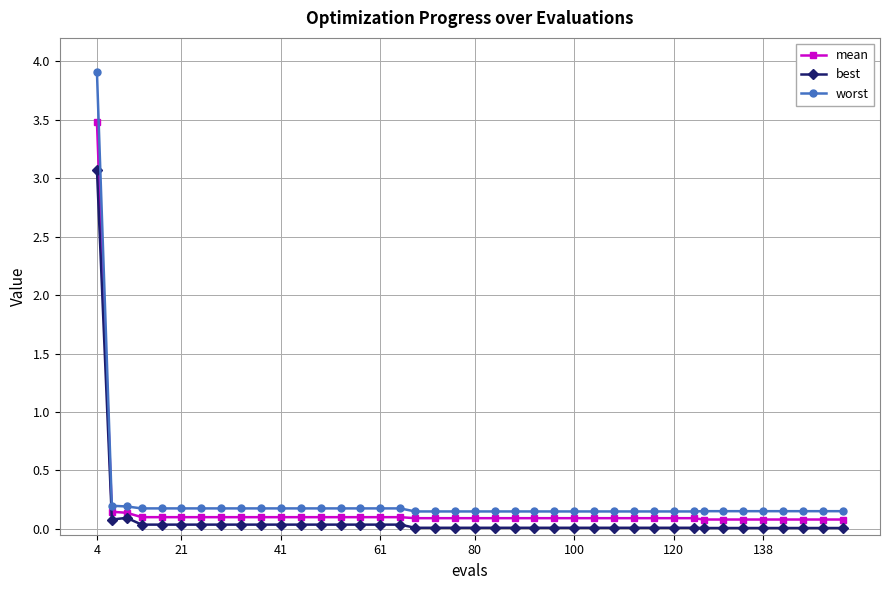

List the series in order of their peak value, highest first.

worst, mean, best